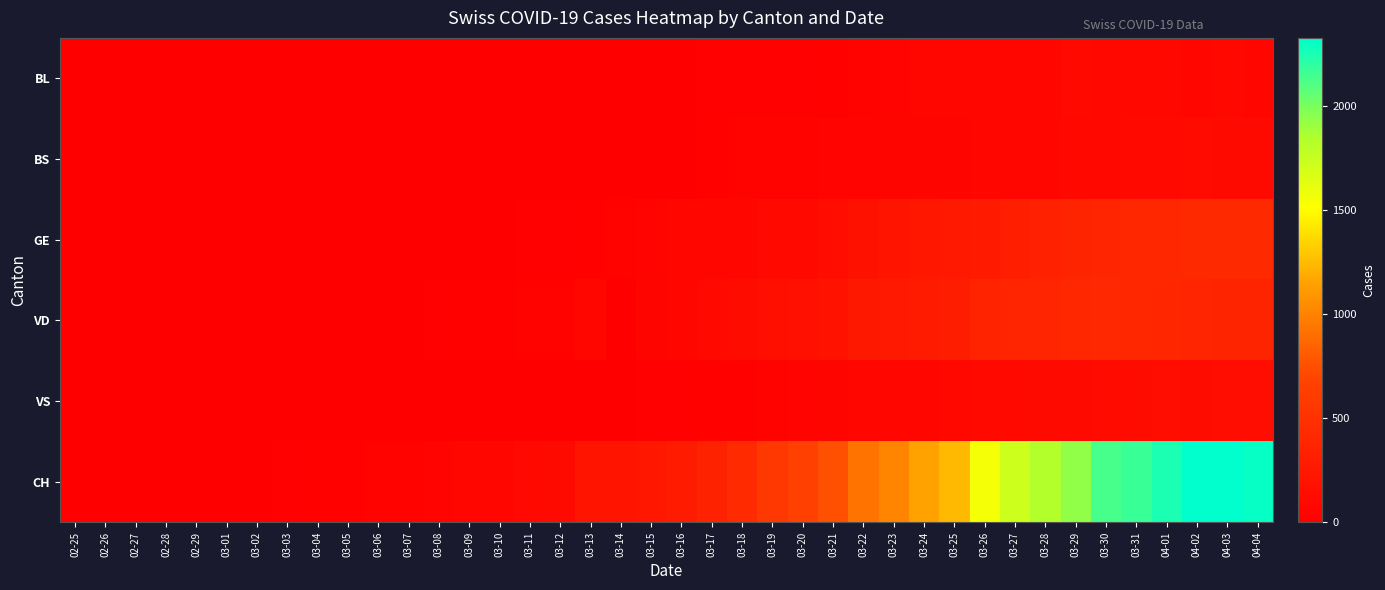

Count the number of categories in the chart.

40